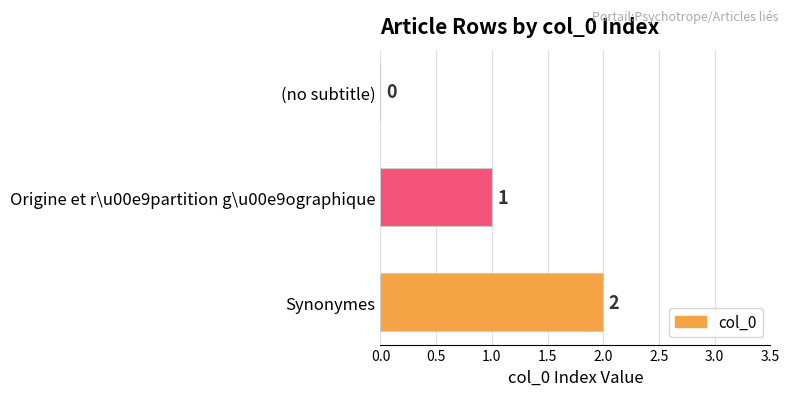

The chart shows a value of 0 at Origine et r\u00e9partition g\u00e9ographique. True or false?

False